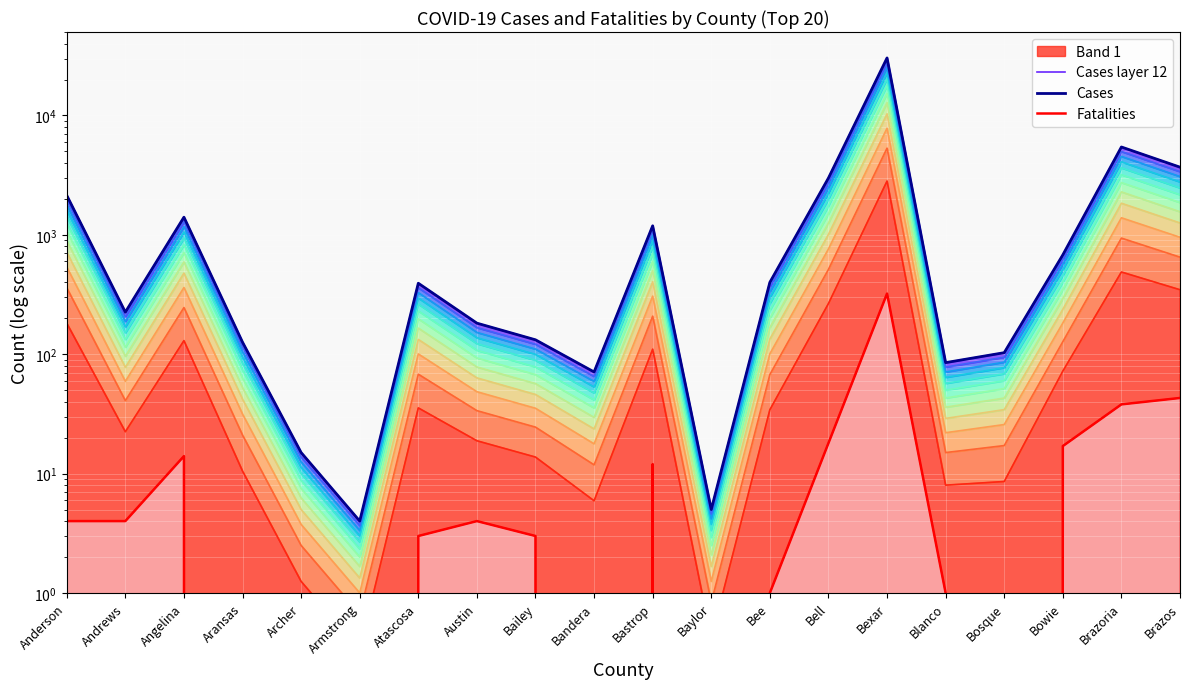

Reading left to right, what are all the values shown in this chart?

Cases layer 12: Anderson=2140	Andrews=225	Angelina=1405	Aransas=126	Archer=15	Armstrong=4	Atascosa=393	Austin=182	Bailey=132	Bandera=71	Bastrop=1190	Baylor=5	Bee=400	Bell=2990	Bexar=30319	Blanco=85	Bosque=103	Bowie=679	Brazoria=5443	Brazos=3688
Cases: Anderson=2140	Andrews=225	Angelina=1405	Aransas=126	Archer=15	Armstrong=4	Atascosa=393	Austin=182	Bailey=132	Bandera=71	Bastrop=1190	Baylor=5	Bee=400	Bell=2990	Bexar=30319	Blanco=85	Bosque=103	Bowie=679	Brazoria=5443	Brazos=3688
Fatalities: Anderson=4	Andrews=4	Angelina=14	Aransas=0	Archer=0	Armstrong=0	Atascosa=3	Austin=4	Bailey=3	Bandera=0	Bastrop=12	Baylor=0	Bee=1	Bell=18	Bexar=322	Blanco=1	Bosque=0	Bowie=17	Brazoria=38	Brazos=43